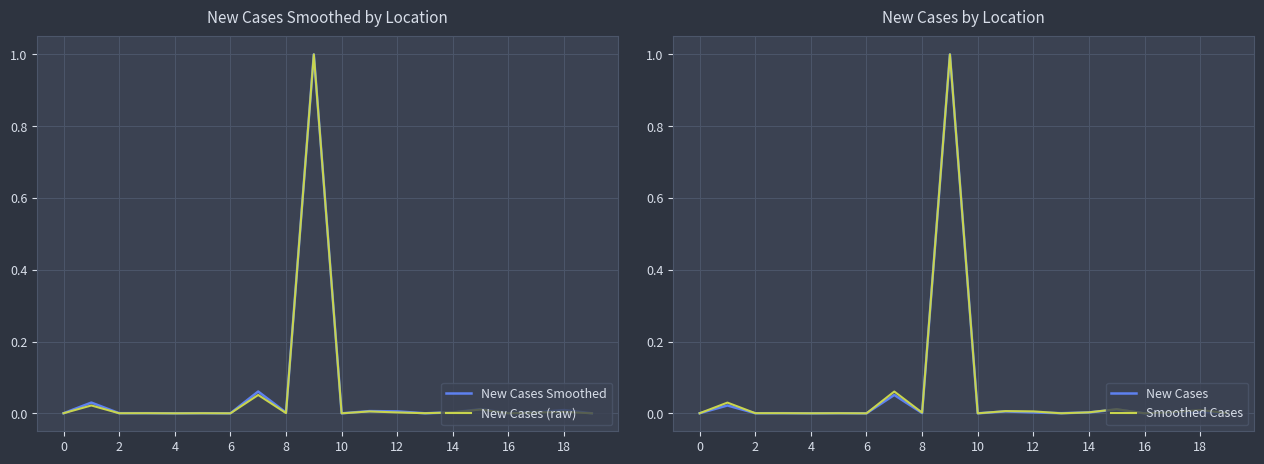

How many intersections are there between New Cases (raw) and Smoothed Cases?

5